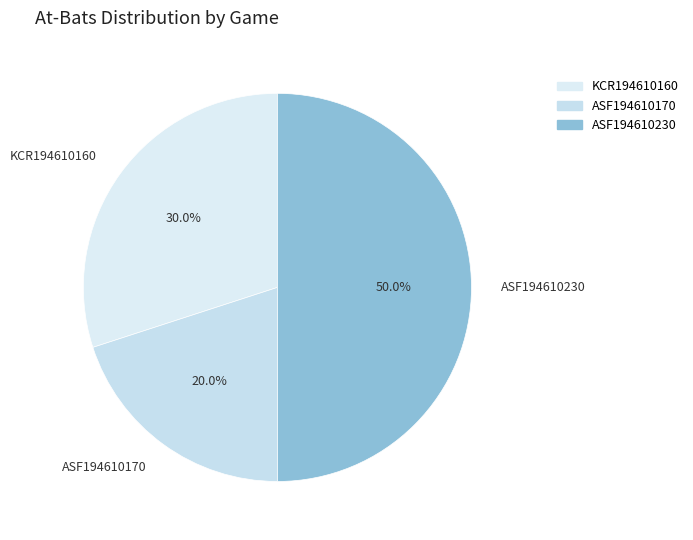

What percentage is the ASF194610170 slice, to the nearest percent?

20%